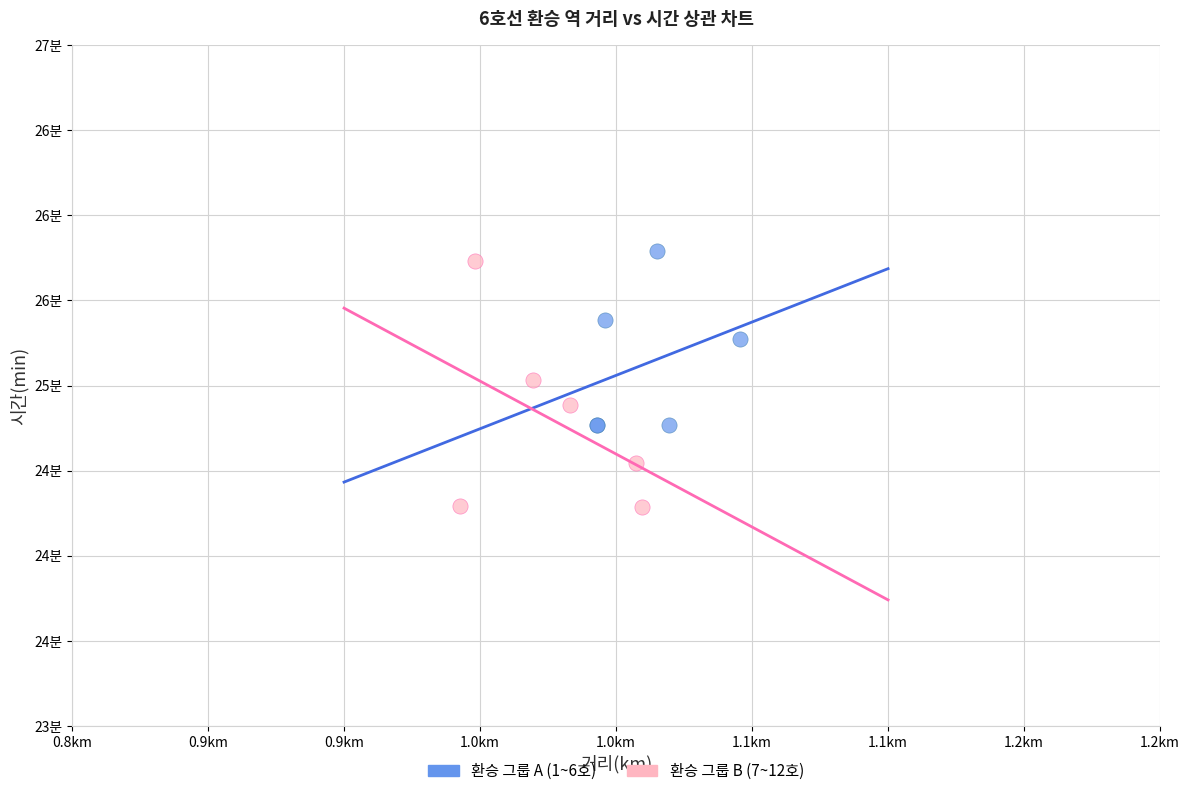

Which series contains the highest Y value?

환승 그룹 A (1~6호)